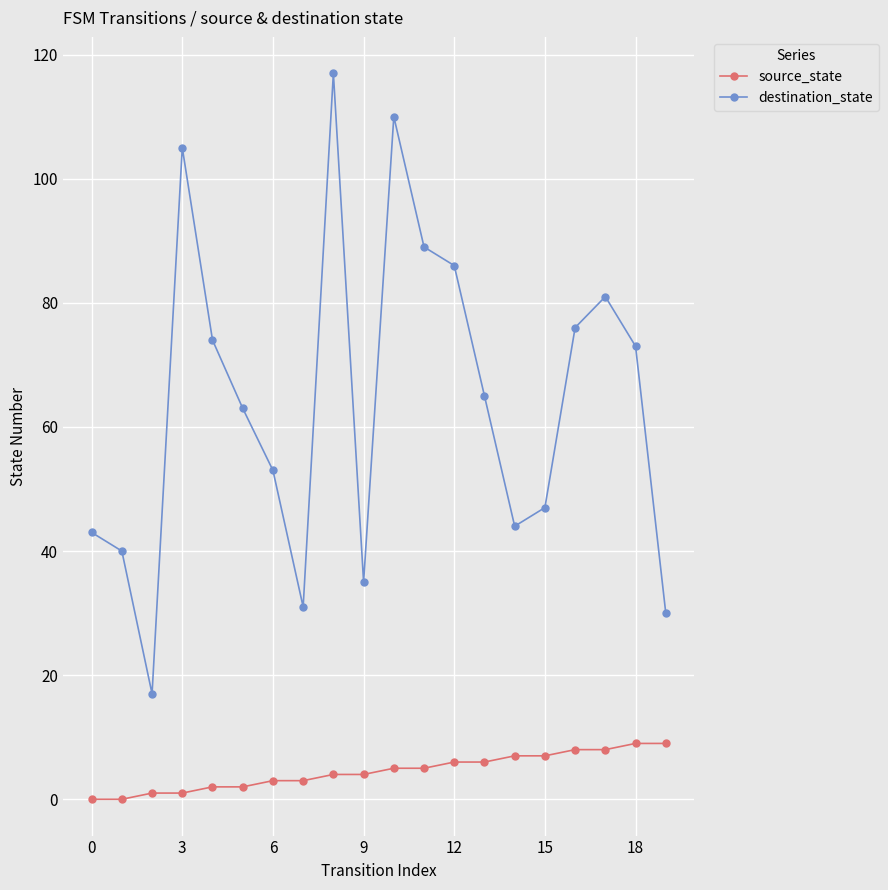

Which series has the largest total across all categories?

destination_state